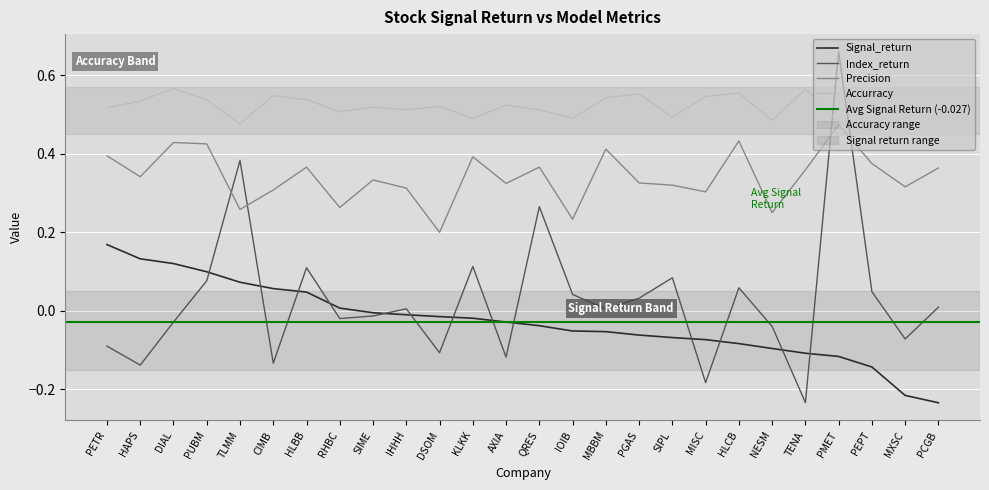

How many times do Precision and Index_return cross each other?

4